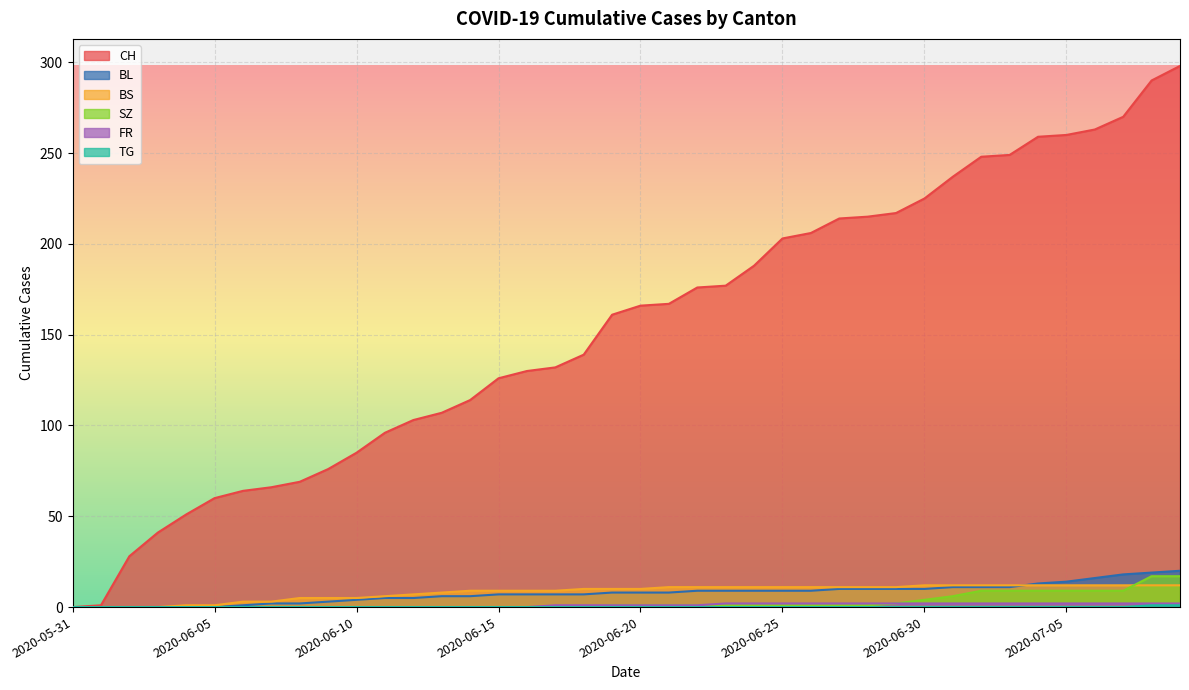

True or false: CH has more than 0 points higher than both neighbors.

False